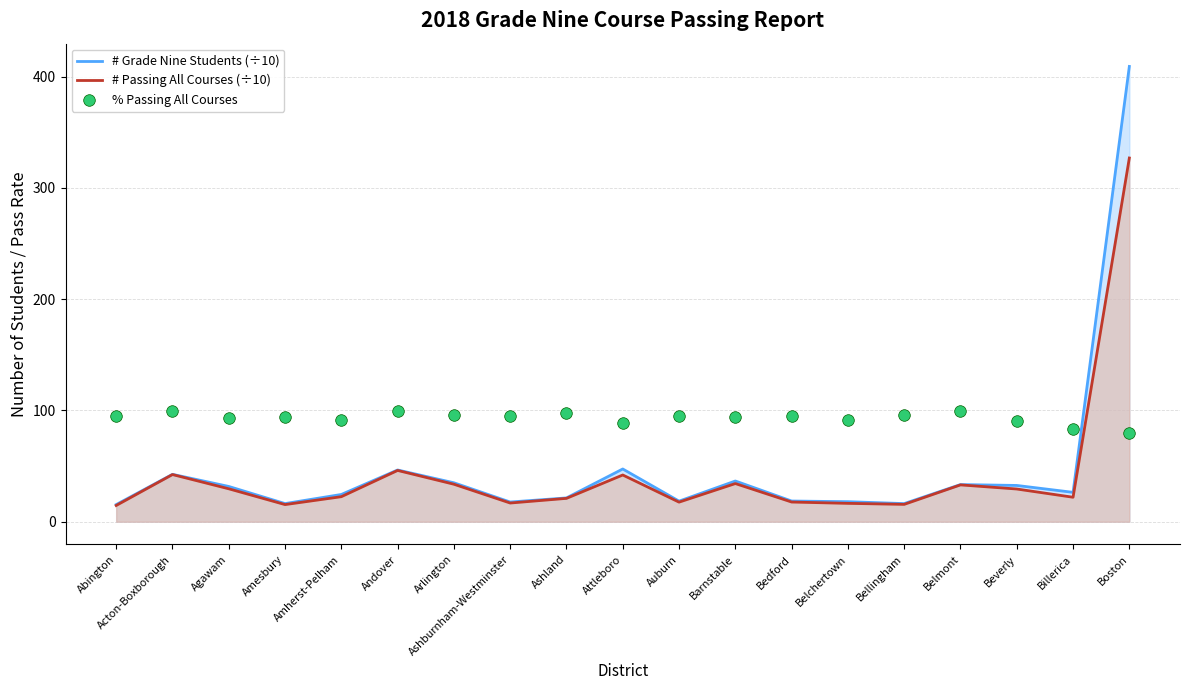

At how many categories does at least one series exceed 382?

1